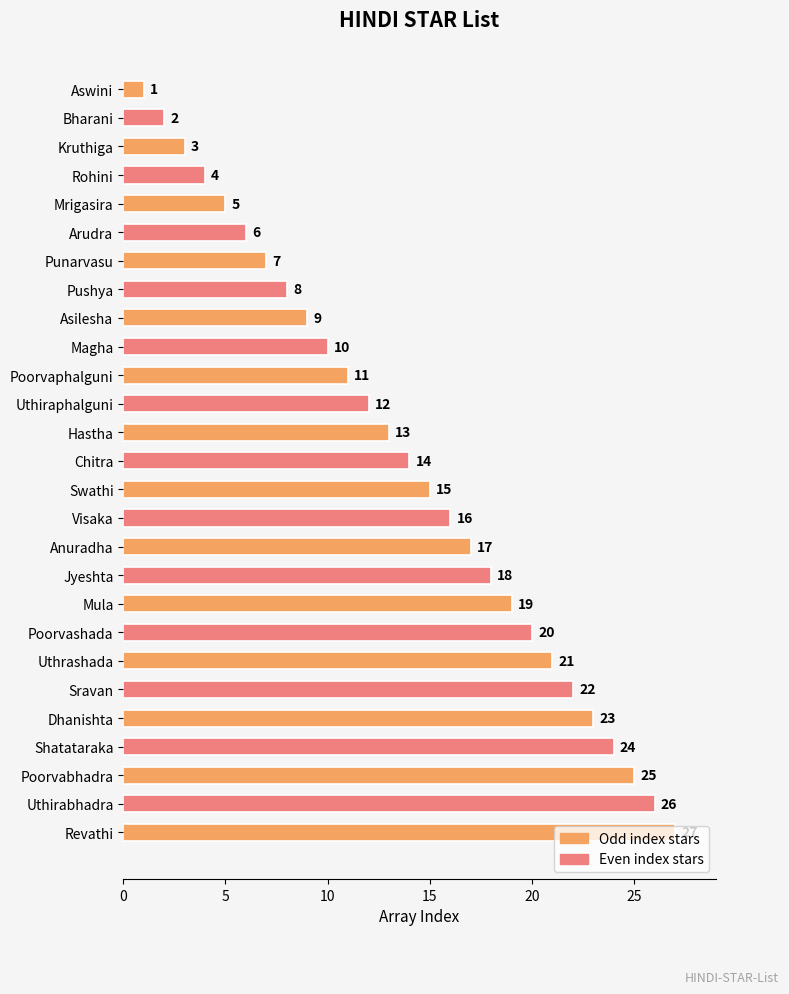

What is the label of the 3rd bar from the top?

Kruthiga